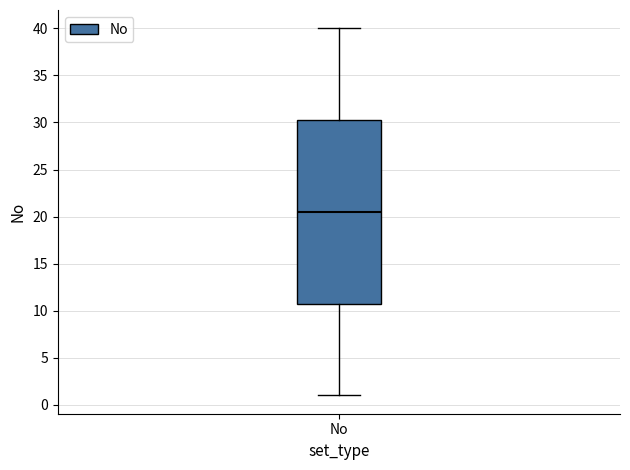

Read this box plot against the y-axis: the position of the median line, the range covered by the box, and the ends of both whiskers. The values are not printed on the chart, so give them approximately, as read against the axis.

median 20.5, box 11.0 to 30.5, whiskers 1.0 to 40.0